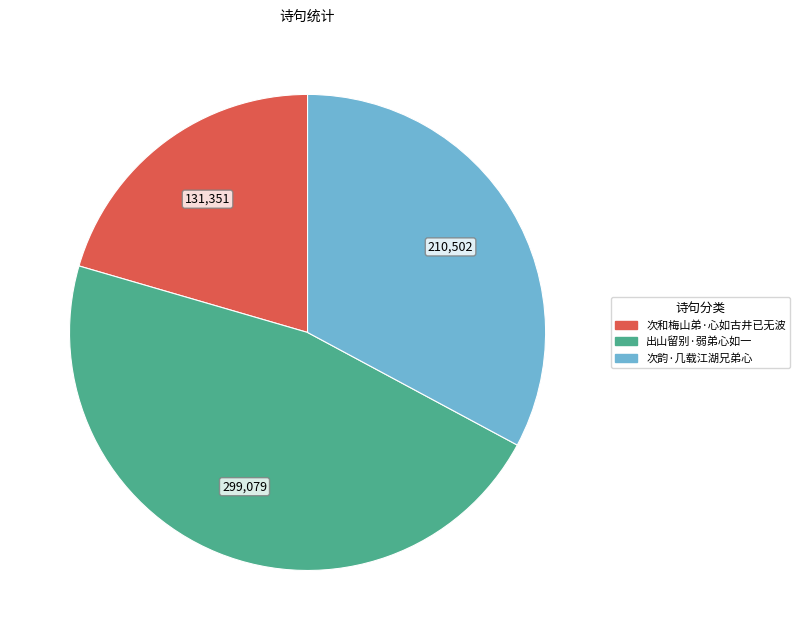

Does 次韵·几载江湖兄弟心 represent more than half of the total?

No